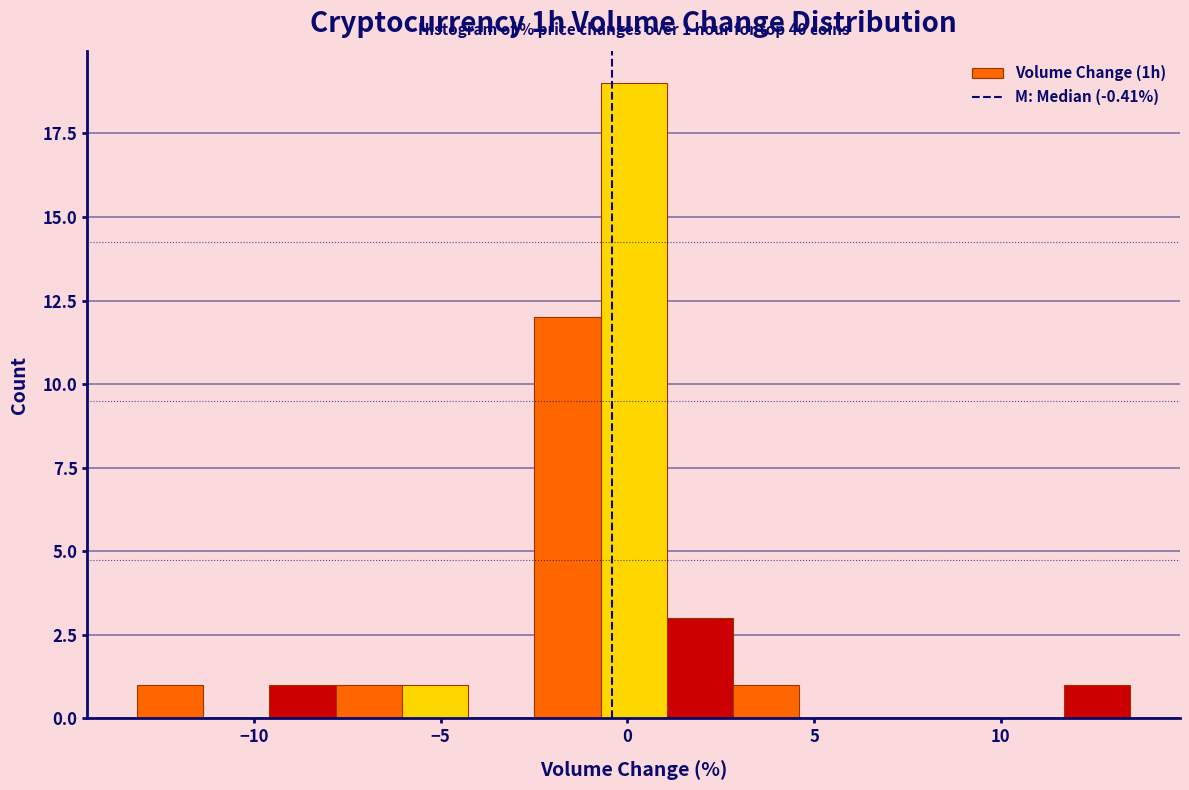

Read against the x-axis, roughly where is the centre of the tallest bar?

0.0